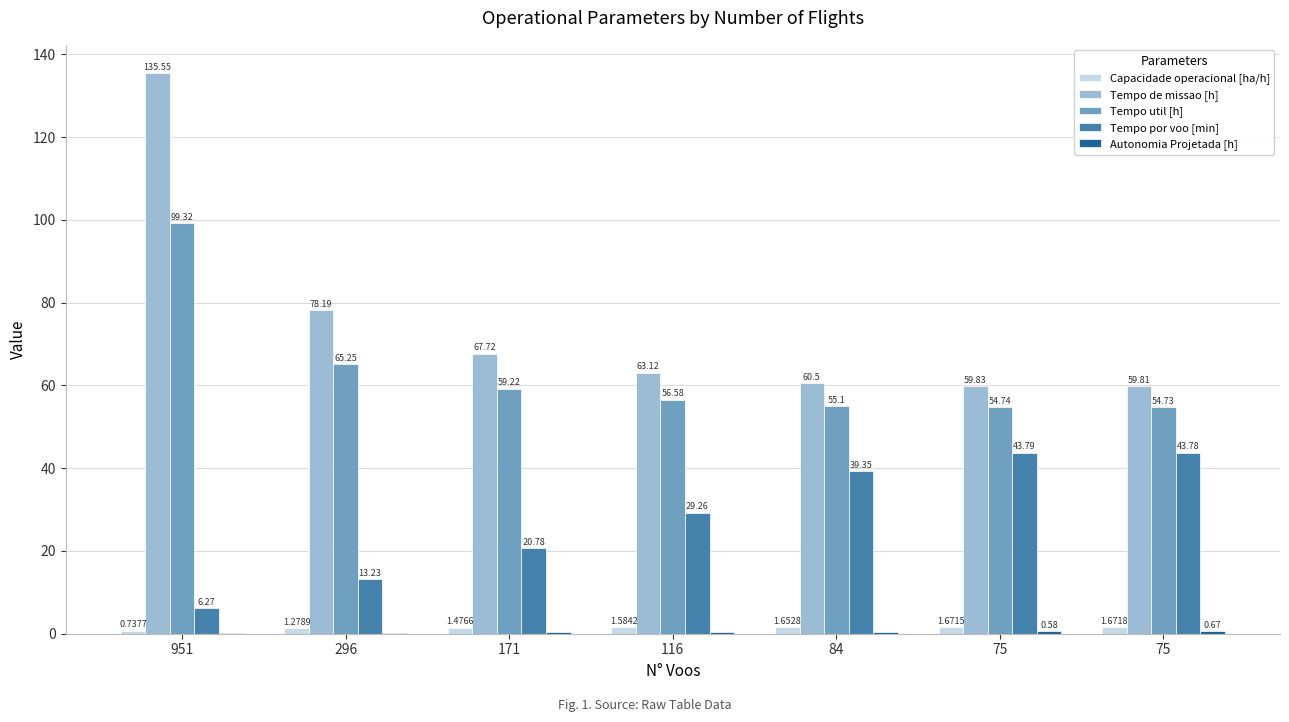

Is the value of Tempo util [h] at 75 greater than the value of Tempo por voo [min] at 171?

Yes